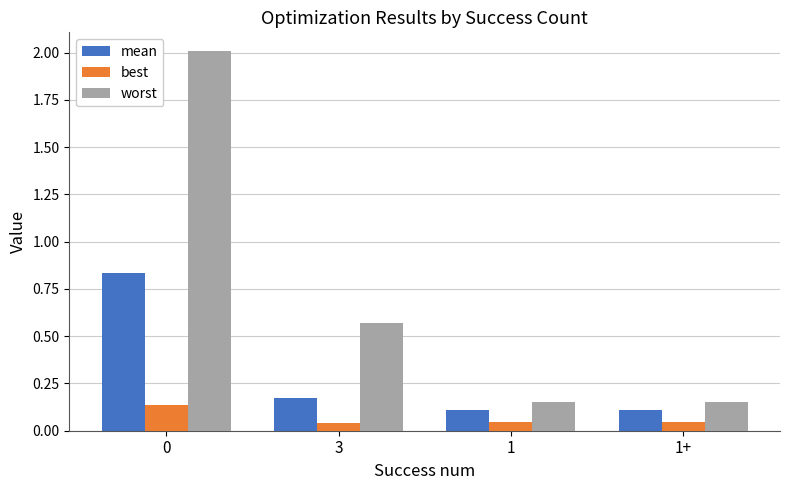

Which series has the widest spread of values?

worst